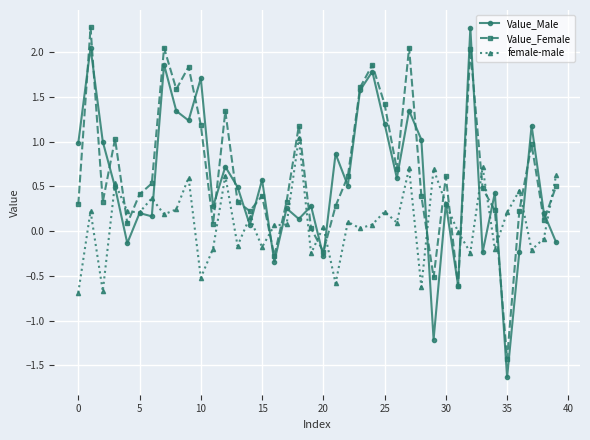

What is the minimum value for female-male?

-0.7